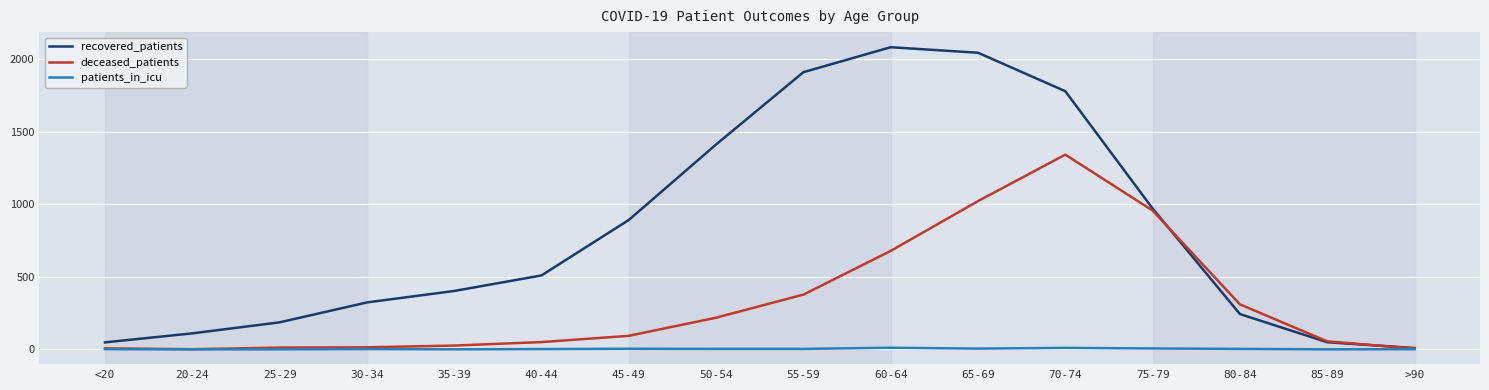

Rank the series by their maximum value, from highest to lowest.

recovered_patients, deceased_patients, patients_in_icu